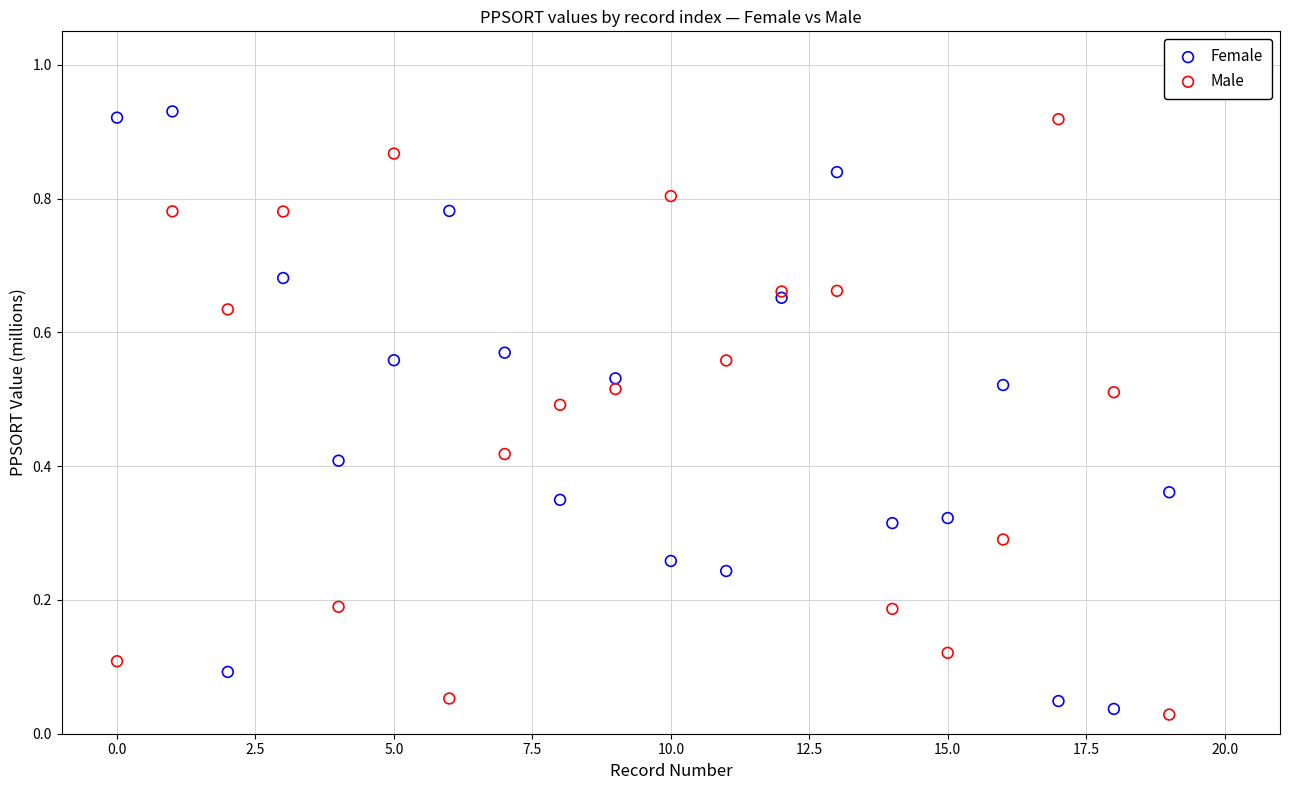

What are all the series names shown in the legend?

Female, Male